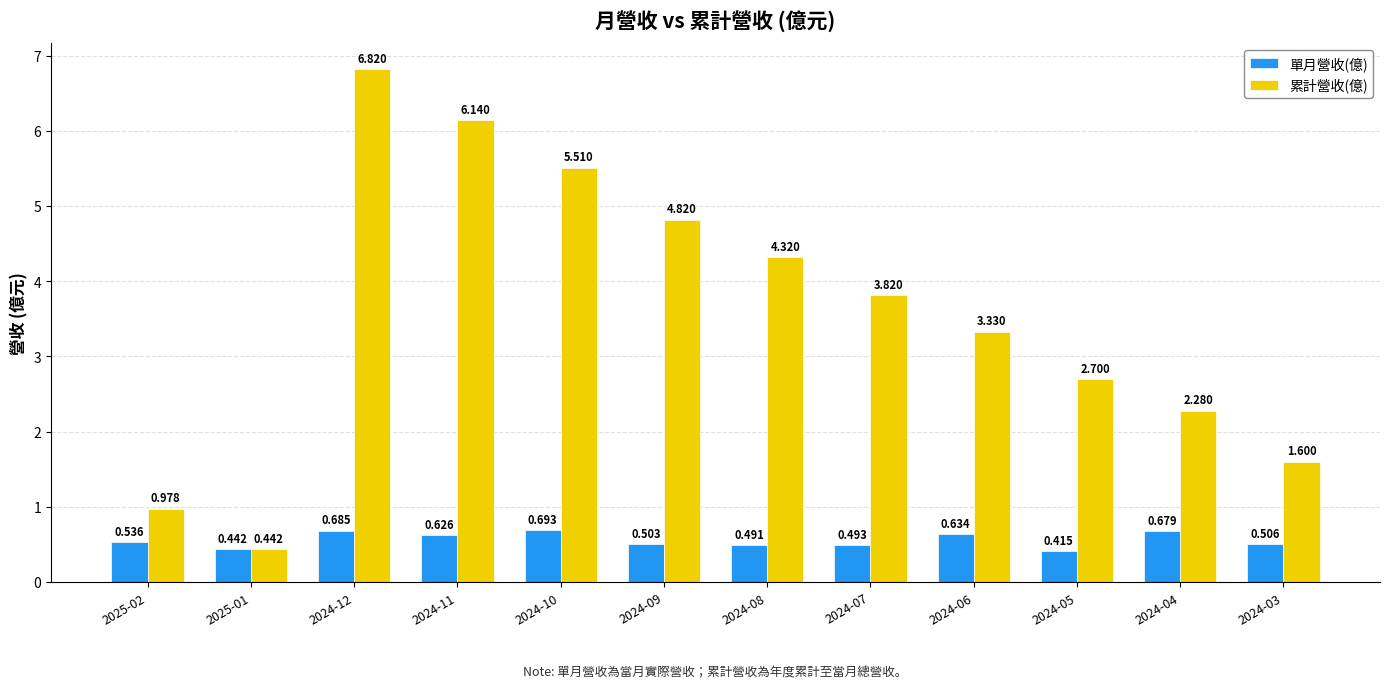

Which category has the lowest value across all series?

2024-05